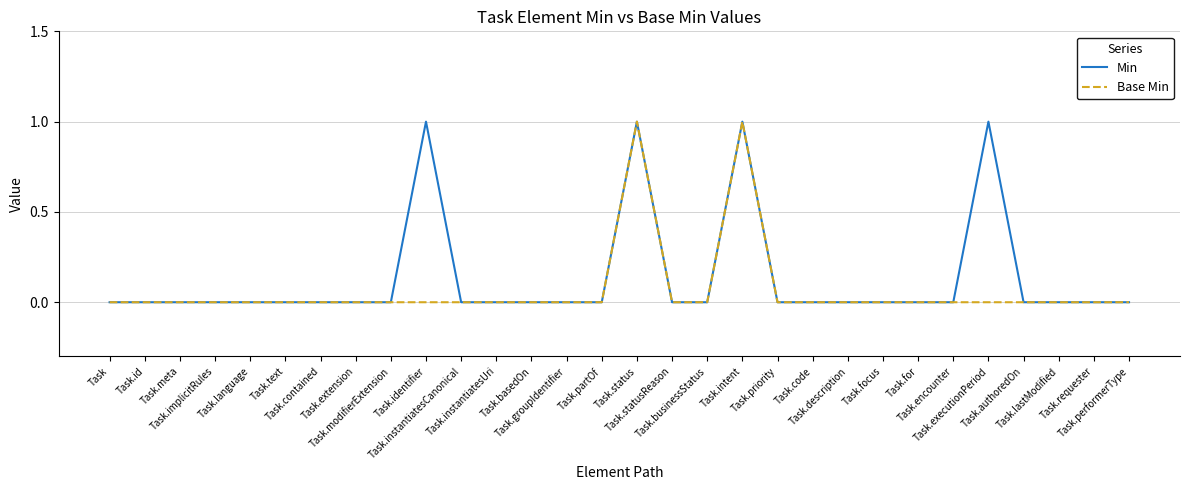

Reading left to right, what are all the values shown in this chart?

Min: Task=0	Task.id=0	Task.meta=0	Task.implicitRules=0	Task.language=0	Task.text=0	Task.contained=0	Task.extension=0	Task.modifierExtension=0	Task.identifier=1	Task.instantiatesCanonical=0	Task.instantiatesUri=0	Task.basedOn=0	Task.groupIdentifier=0	Task.partOf=0	Task.status=1	Task.statusReason=0	Task.businessStatus=0	Task.intent=1	Task.priority=0	Task.code=0	Task.description=0	Task.focus=0	Task.for=0	Task.encounter=0	Task.executionPeriod=1	Task.authoredOn=0	Task.lastModified=0	Task.requester=0	Task.performerType=0
Base Min: Task=0	Task.id=0	Task.meta=0	Task.implicitRules=0	Task.language=0	Task.text=0	Task.contained=0	Task.extension=0	Task.modifierExtension=0	Task.identifier=0	Task.instantiatesCanonical=0	Task.instantiatesUri=0	Task.basedOn=0	Task.groupIdentifier=0	Task.partOf=0	Task.status=1	Task.statusReason=0	Task.businessStatus=0	Task.intent=1	Task.priority=0	Task.code=0	Task.description=0	Task.focus=0	Task.for=0	Task.encounter=0	Task.executionPeriod=0	Task.authoredOn=0	Task.lastModified=0	Task.requester=0	Task.performerType=0